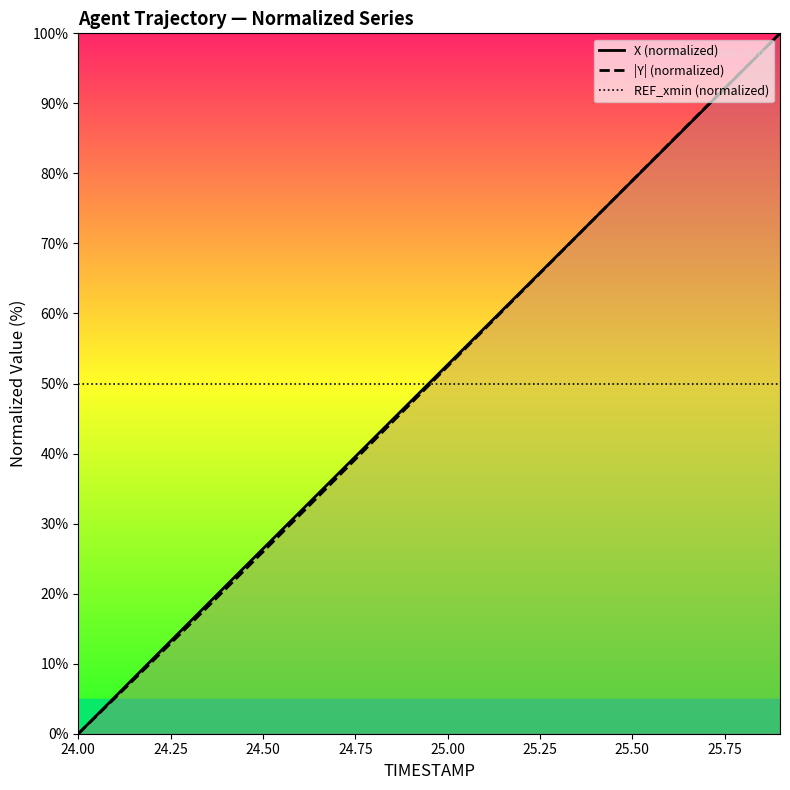

Which series ends up on top after the final intersection of |Y| (normalized) and REF_xmin (normalized)?

|Y| (normalized)